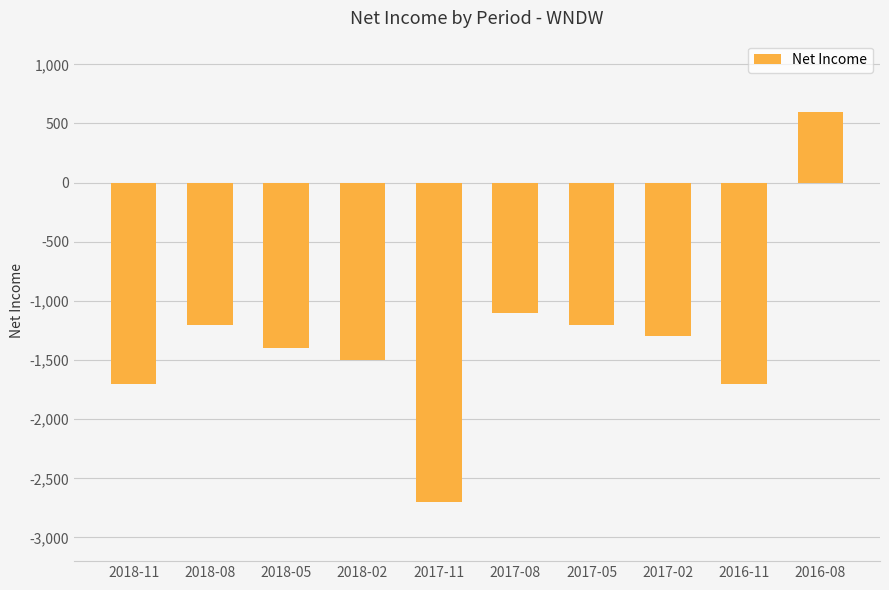

What is the value of the 1st bar from the left?

-1700